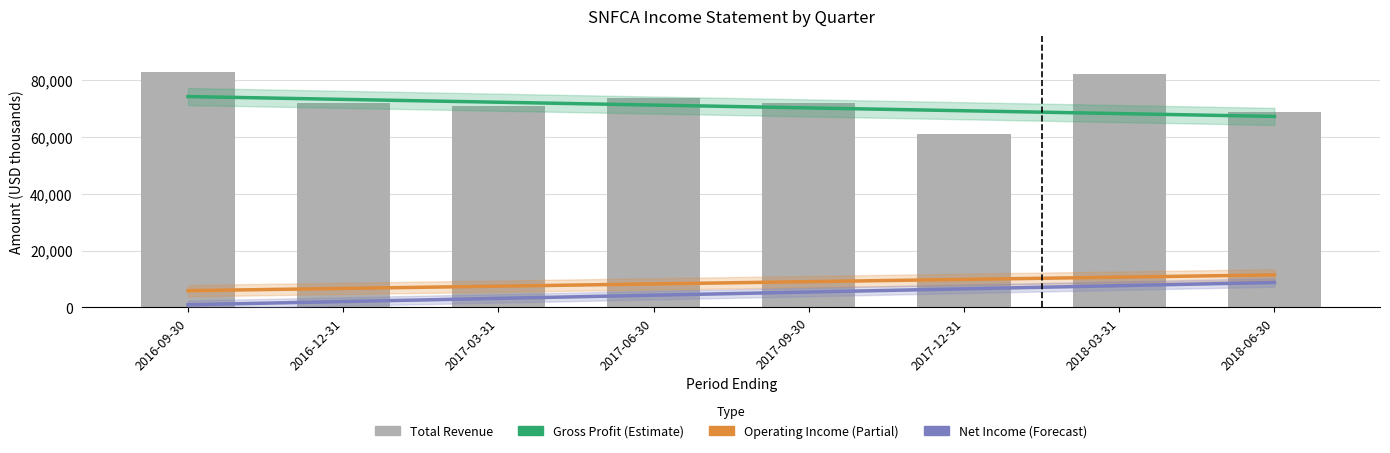

Between 2016-09-30 and 2018-03-31, which is larger?

2016-09-30